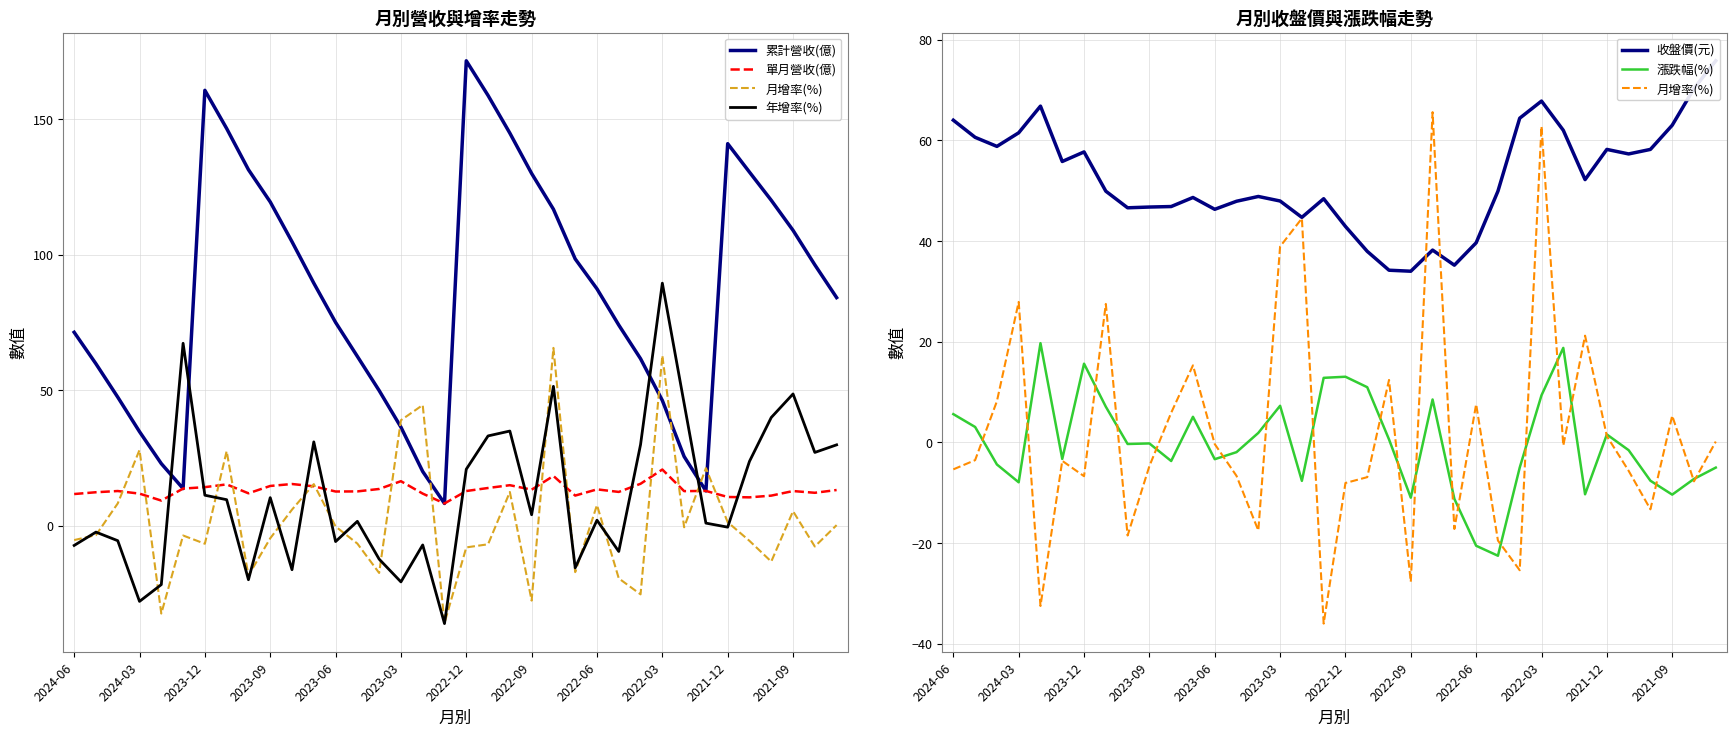

Where is the first local maximum for 單月營收(億)?

2023-12